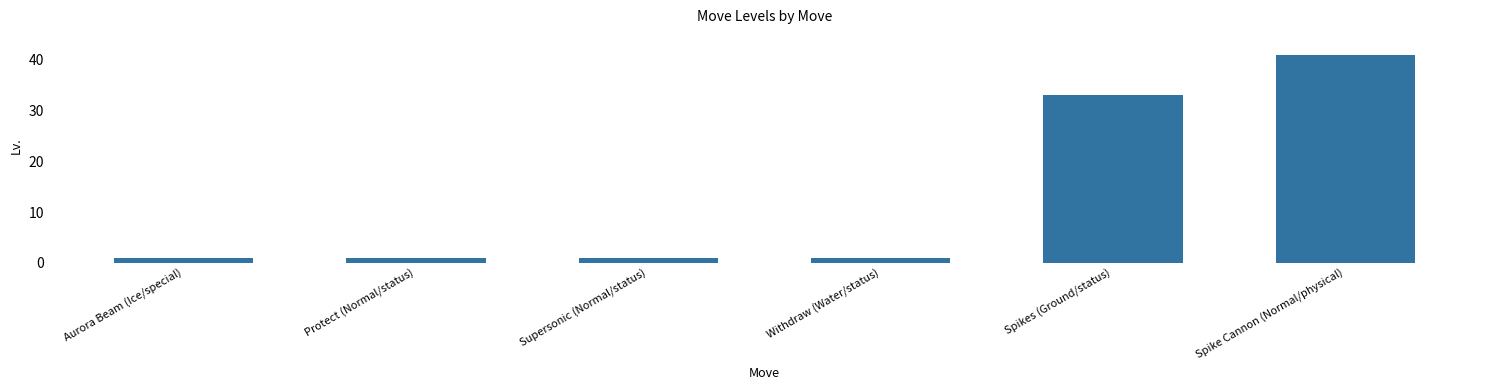

Which category has the highest value across all series?

Spike Cannon (Normal/physical)